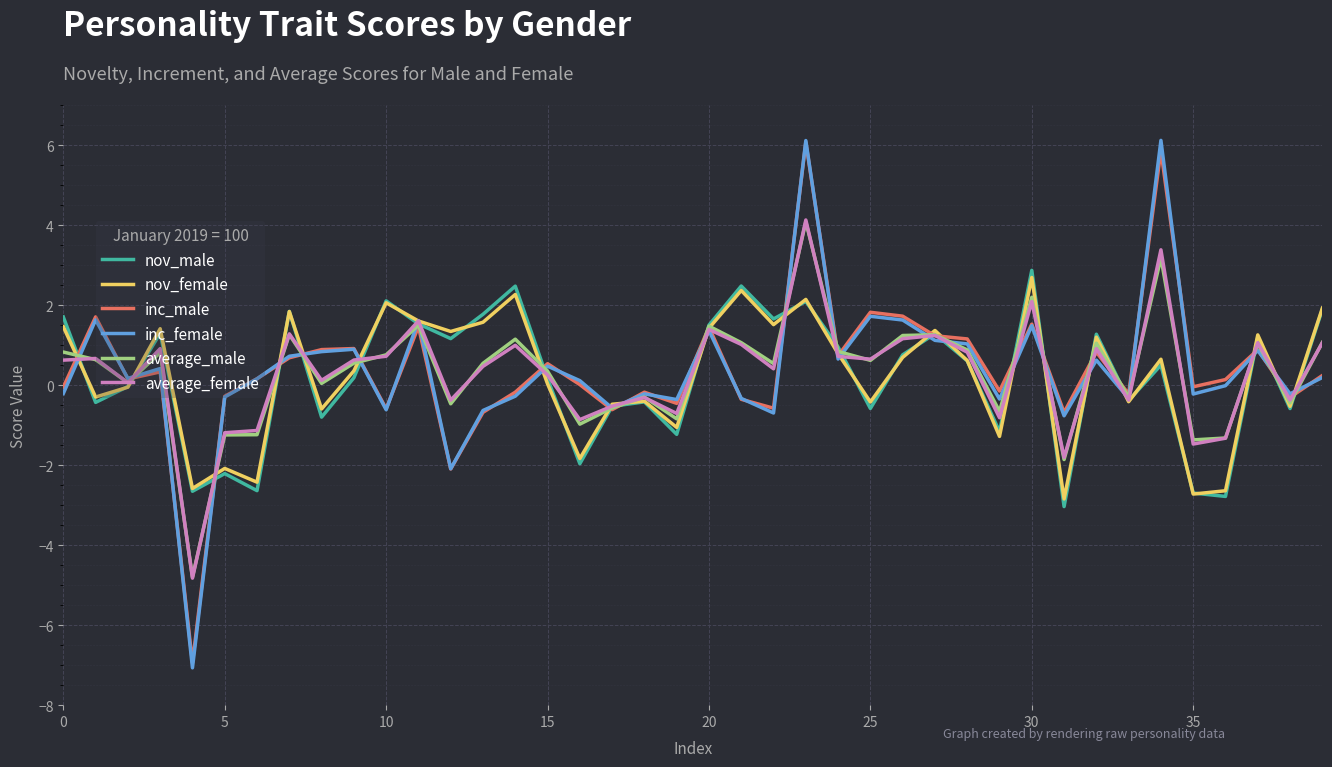

What is the minimum value shown in the chart?

-7.1